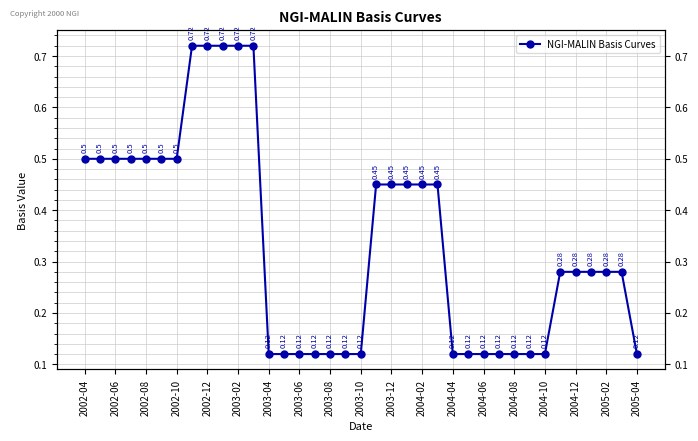

Where is the data nearest to the value 0?

2003-04